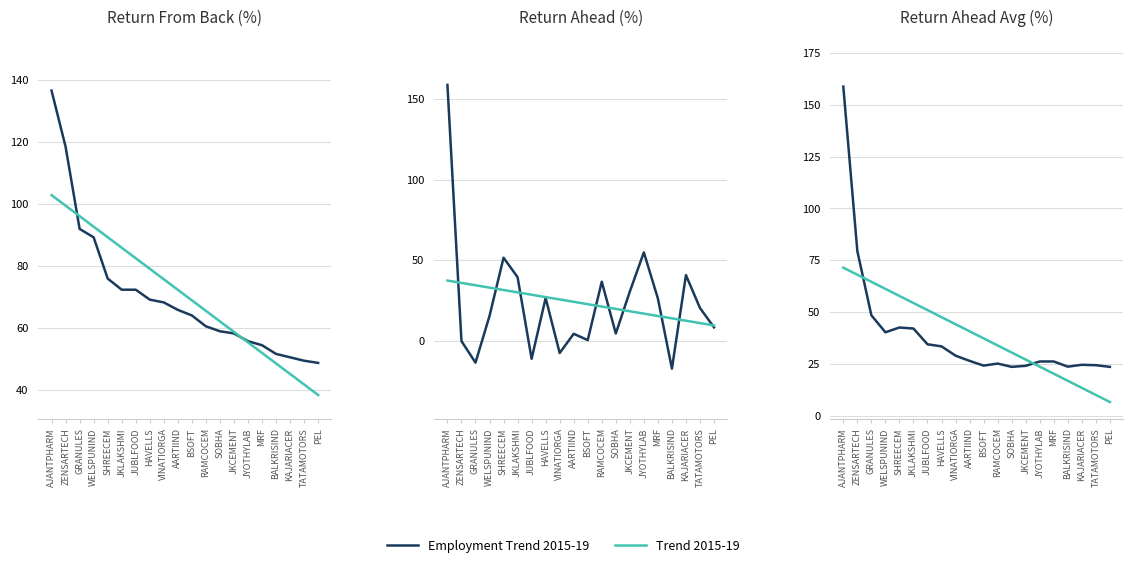

At which category is the sum across all series the highest?

AJANTPHARM